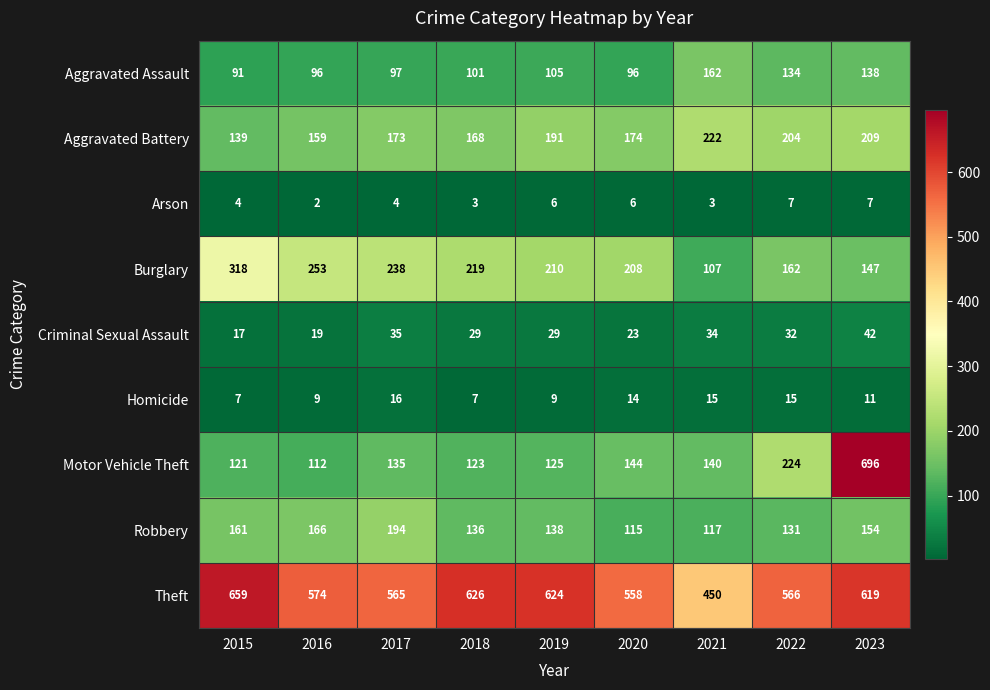

Which series has the largest total across all categories?

Theft